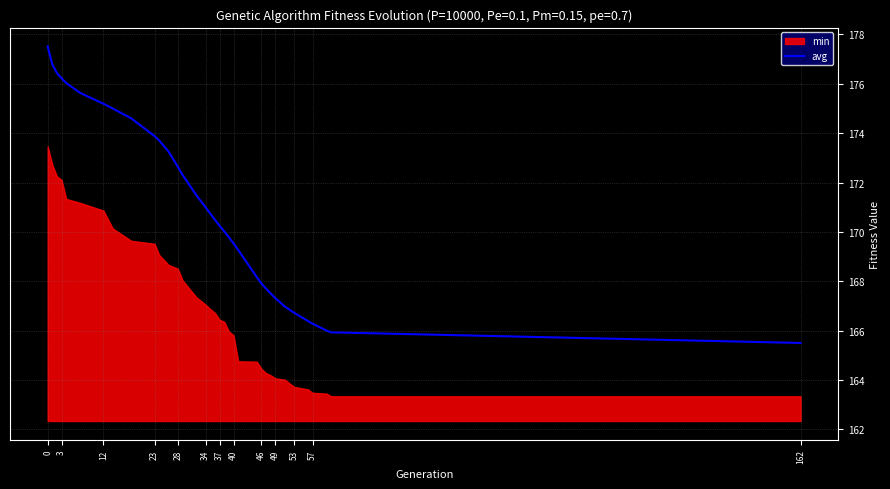

Does the chart have visible grid lines?

Yes